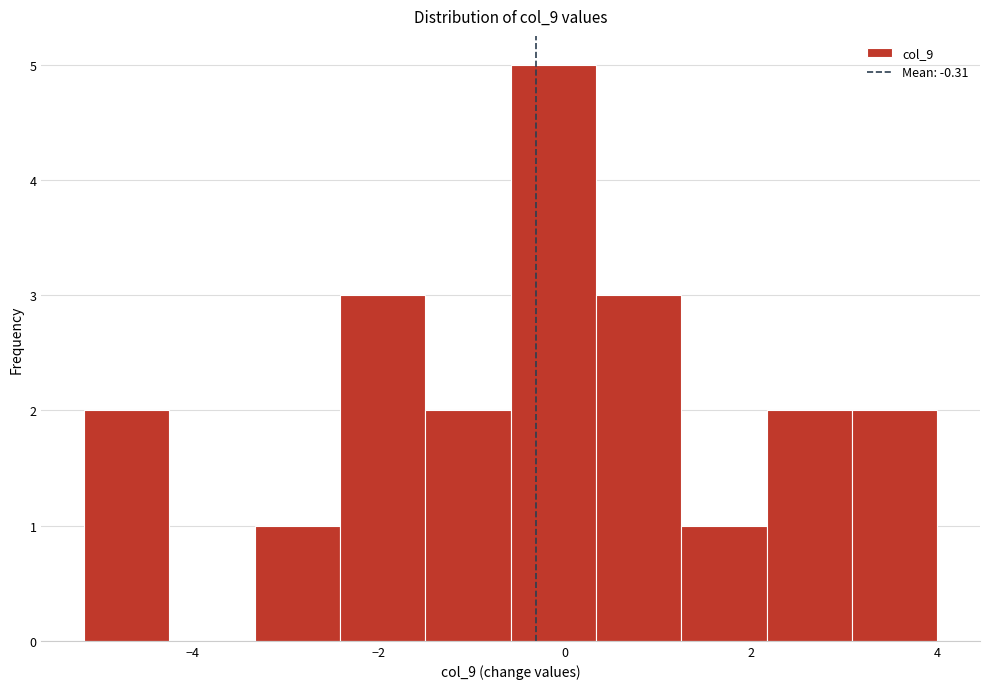

Reading left to right, transcribe this chart: for each bar, give the range it covers on the x-axis and its height. Neither the bar edges nor the heights are printed on the chart, so give them approximately, as read against the axes.

-5.2 to -4.2: 2
-4.2 to -3.4: 0
-3.4 to -2.4: 1
-2.4 to -1.4: 3
-1.4 to -0.6: 2
-0.6 to 0.4: 5
0.4 to 1.2: 3
1.2 to 2.2: 1
2.2 to 3.0: 2
3.0 to 4.0: 2